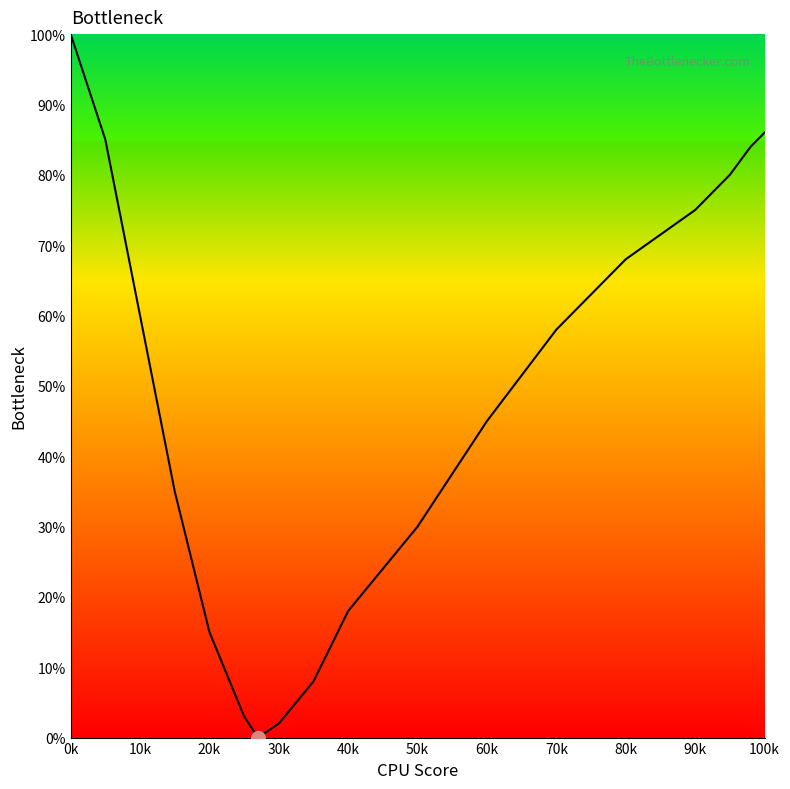

Reading left to right, transcribe all the data shown in this chart.

100	85	60	35	15	3	0	2	8	18	30	45	58	68	75	80	84	86